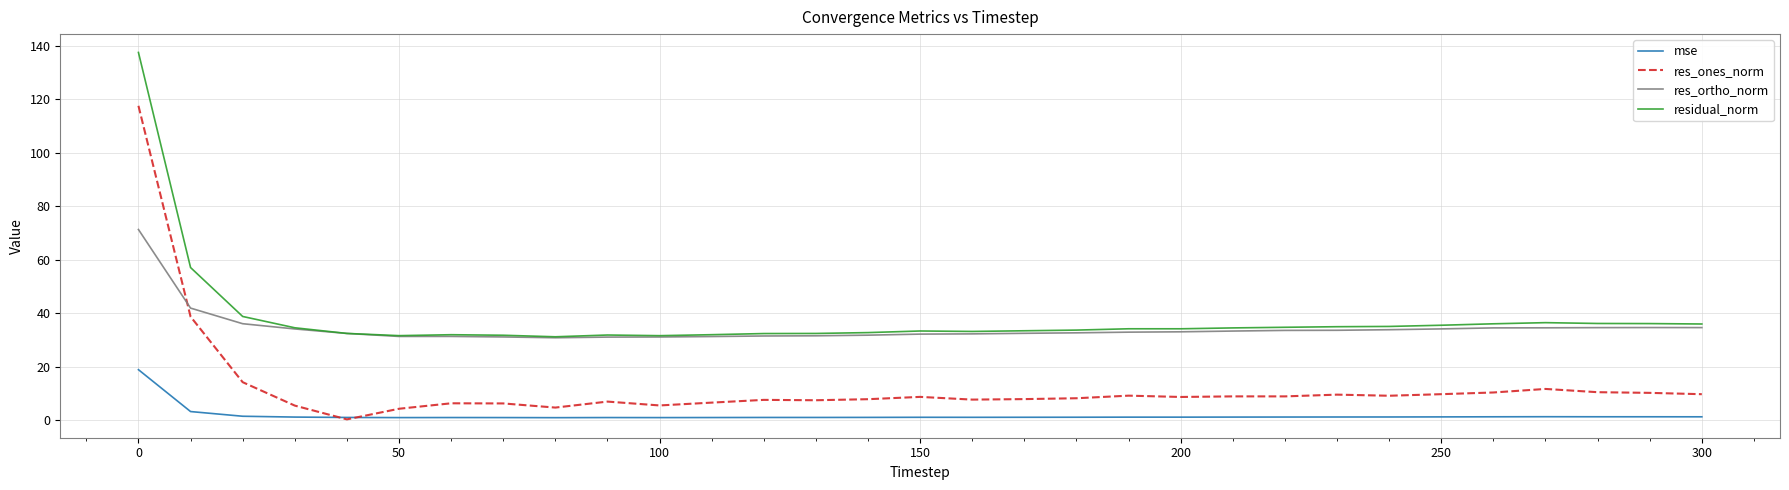

True or false: res_ones_norm and residual_norm cross at least once.

False